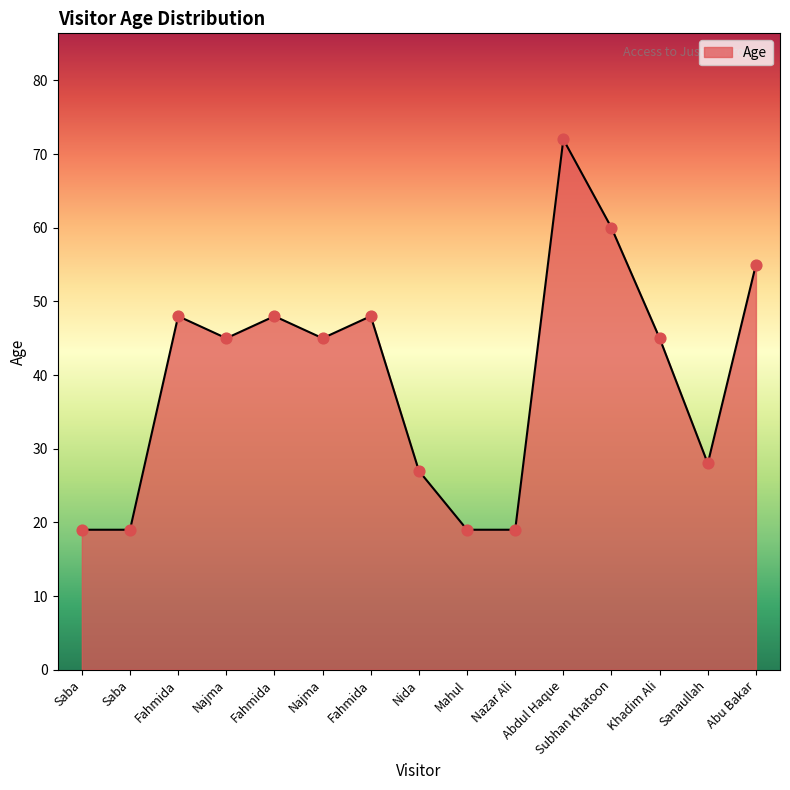

What is the change in value from Nida to Sanaullah?

+1